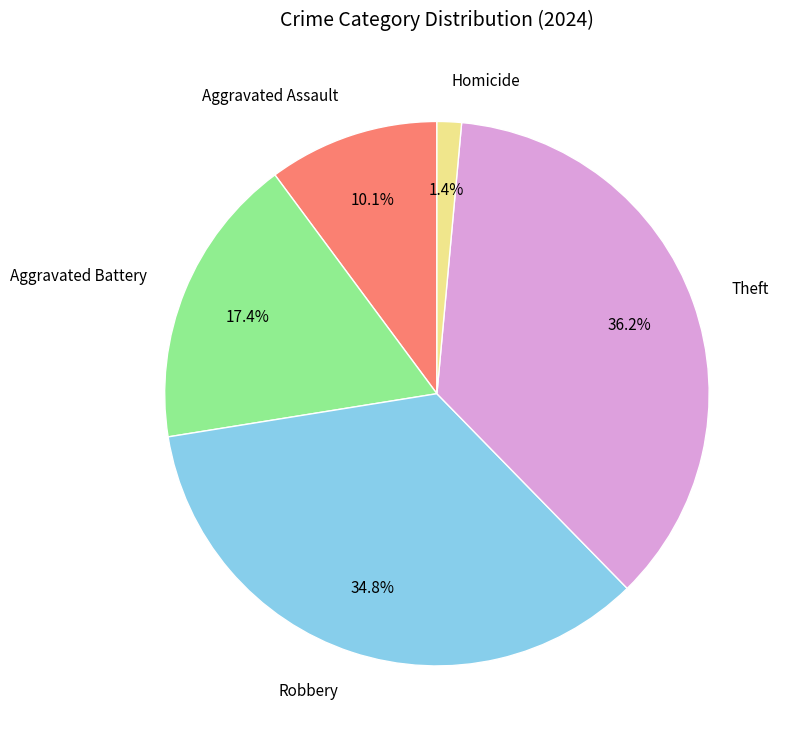

What is the total percentage of Aggravated Battery and Homicide?

18.8%